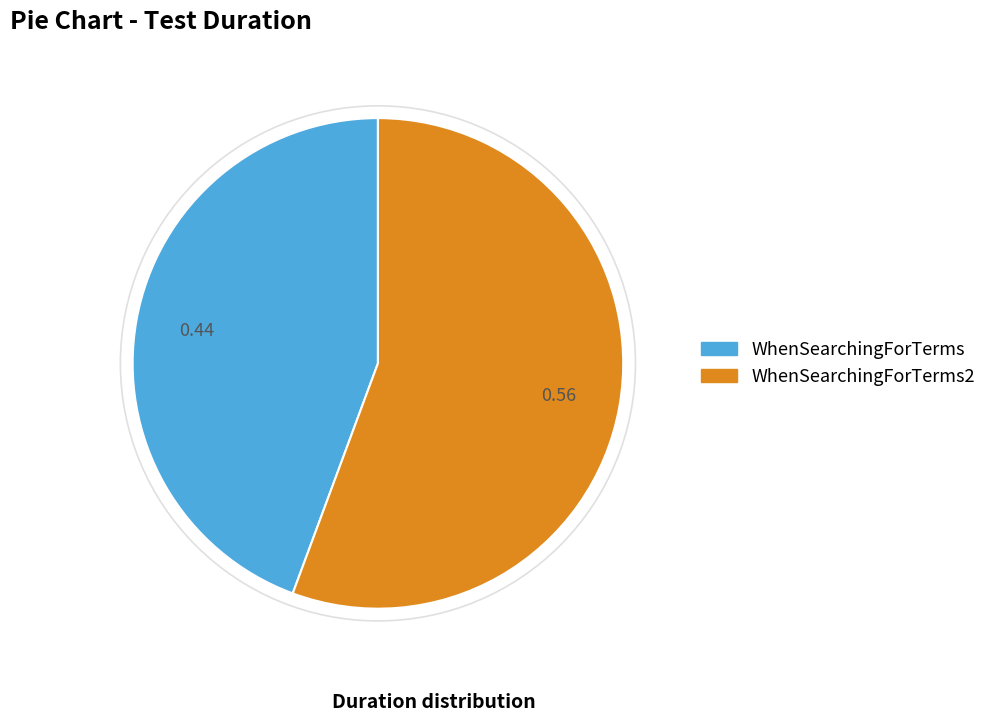

Does WhenSearchingForTerms account for over 50% of the chart?

No